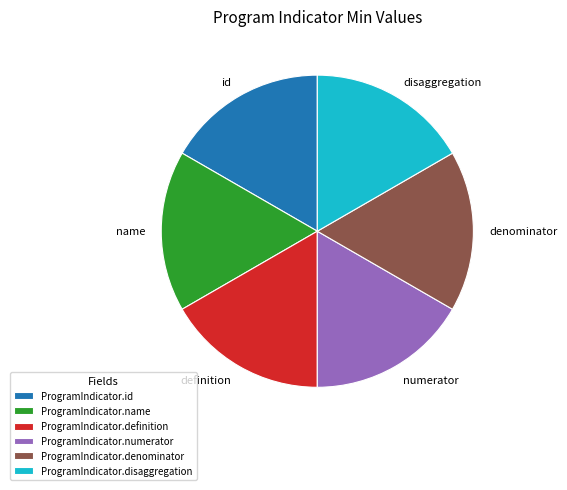

Approximately how many times larger is the value at definition compared to denominator?

1.0